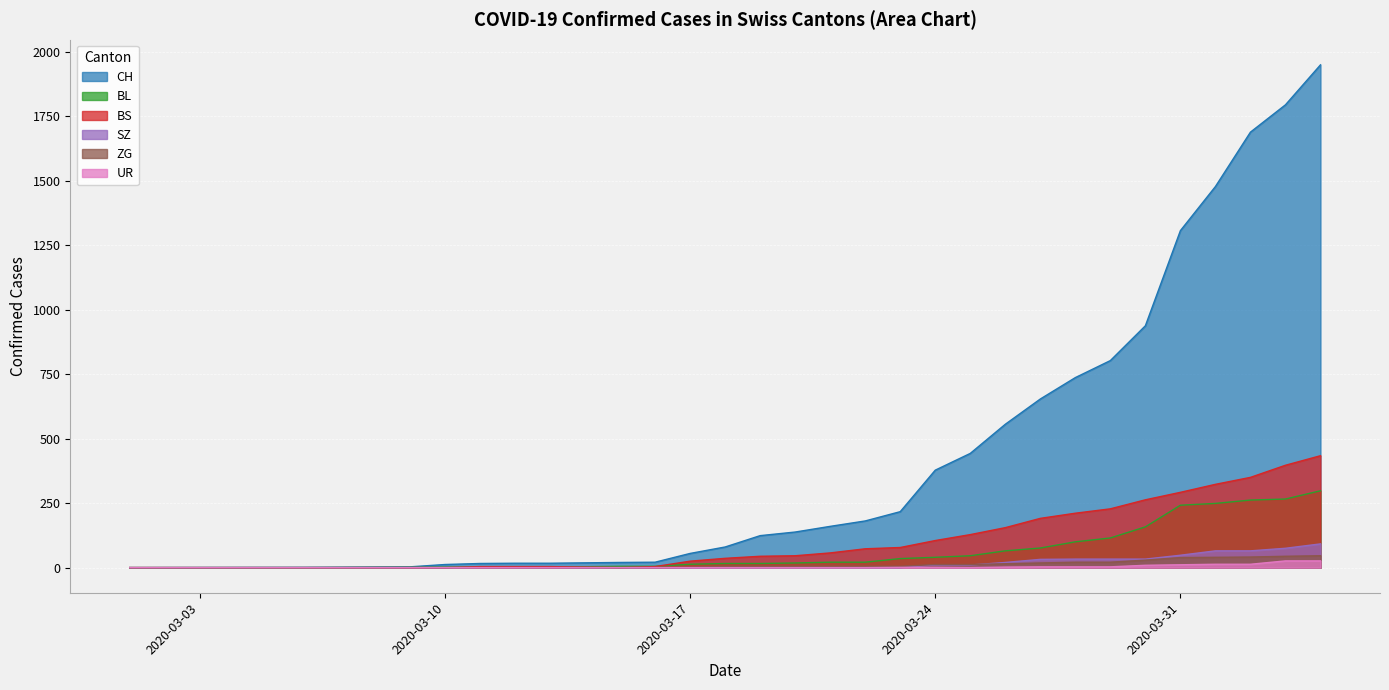

What is the spread (max minus min) of values at 2020-03-19?

124